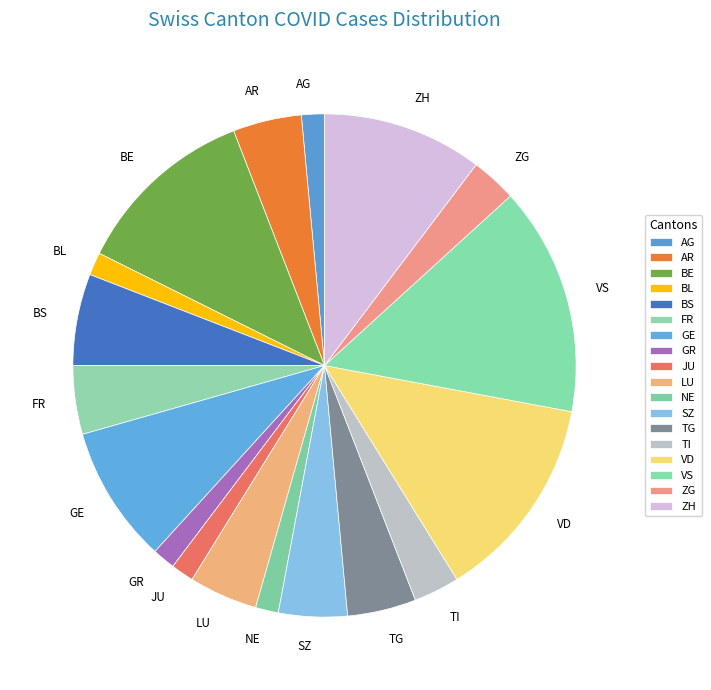

True or false: ZH accounts for 25% of the total.

False